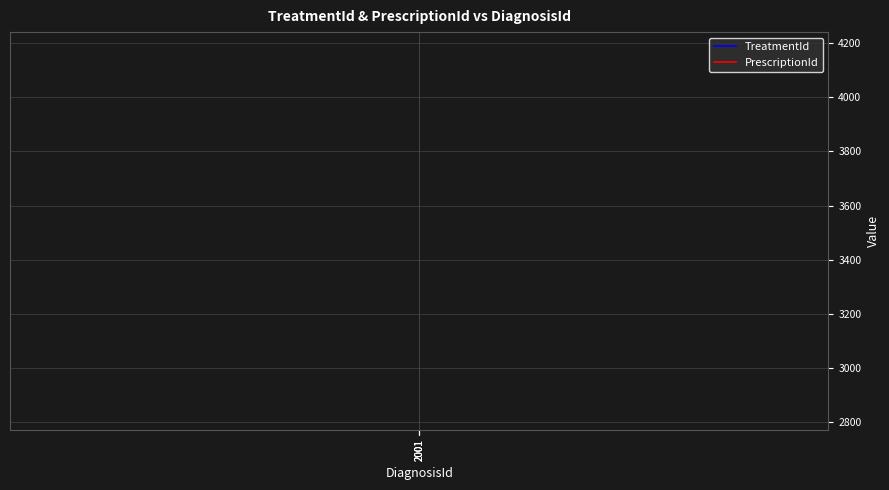

What are all the series names shown in the legend?

TreatmentId, PrescriptionId